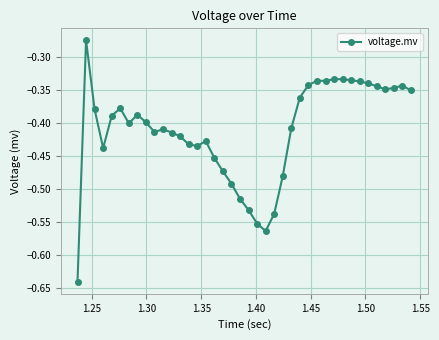

What is the difference between the maximum and second lowest values?

0.3